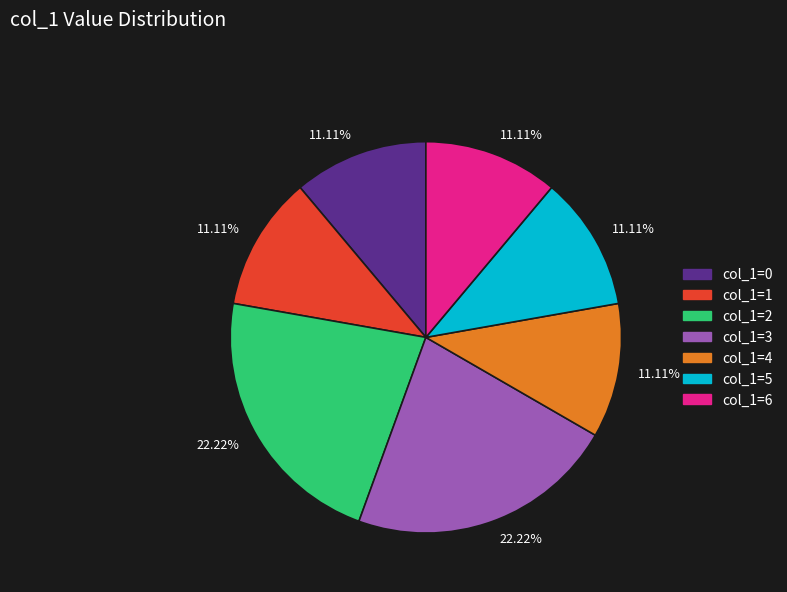

Does any single category account for the majority?

No